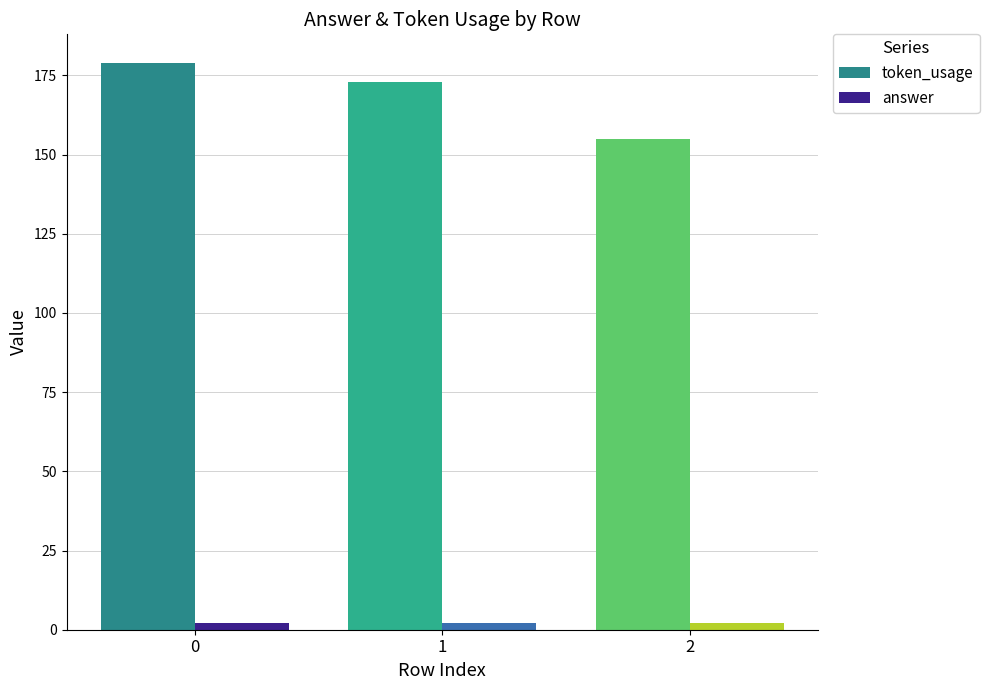

The value of token_usage at 0 is 179. True or false?

True